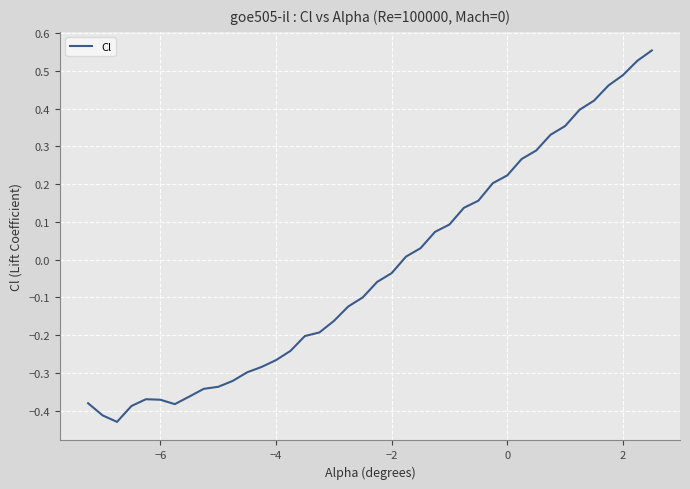

True or false: there are more than 2 points higher than both neighbors.

False